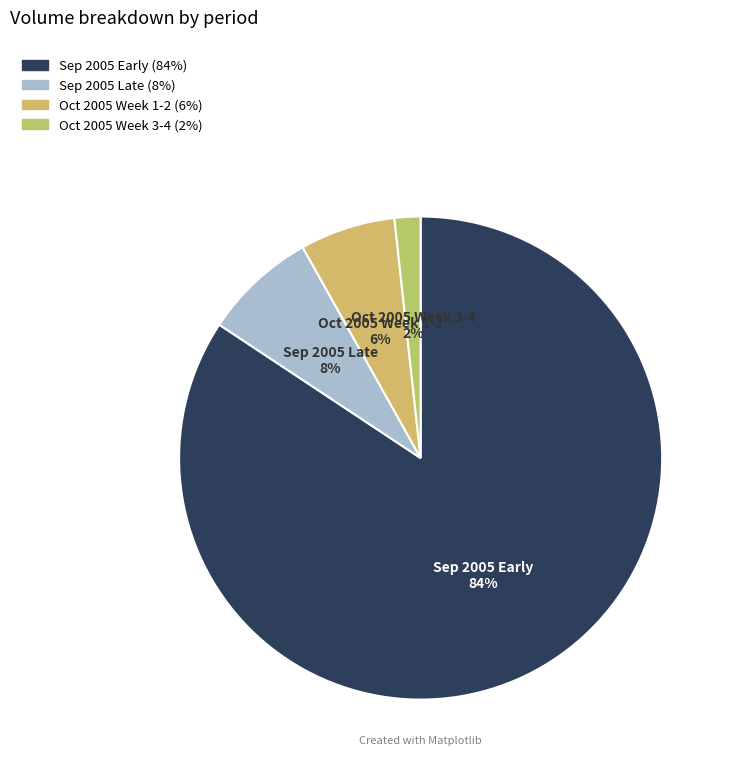

How many slices are in this pie chart?

4